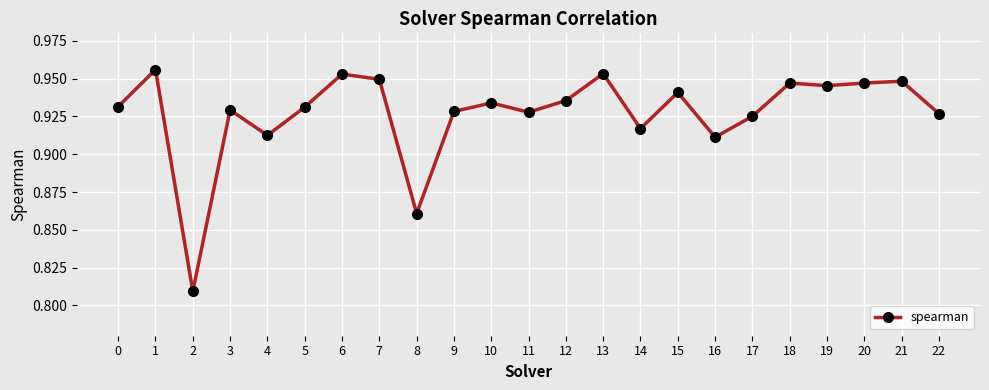

Count the values in the range 0 to 1.

23